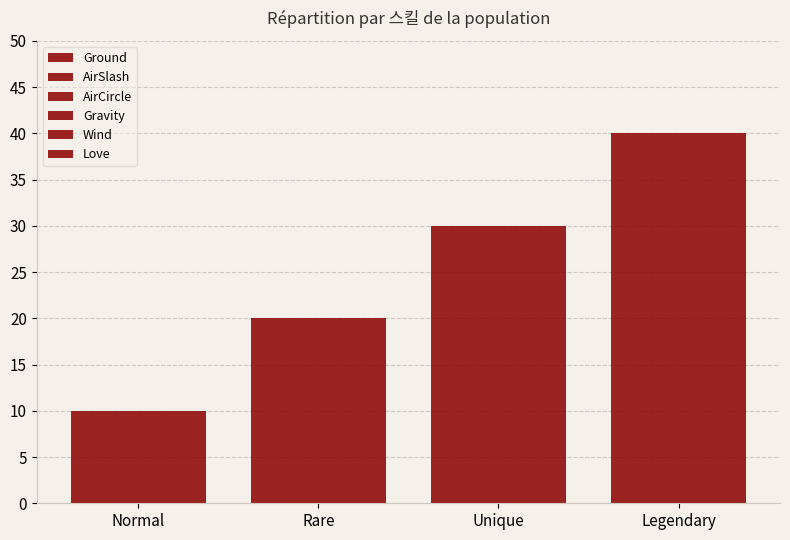

How many groups of bars are there?

4